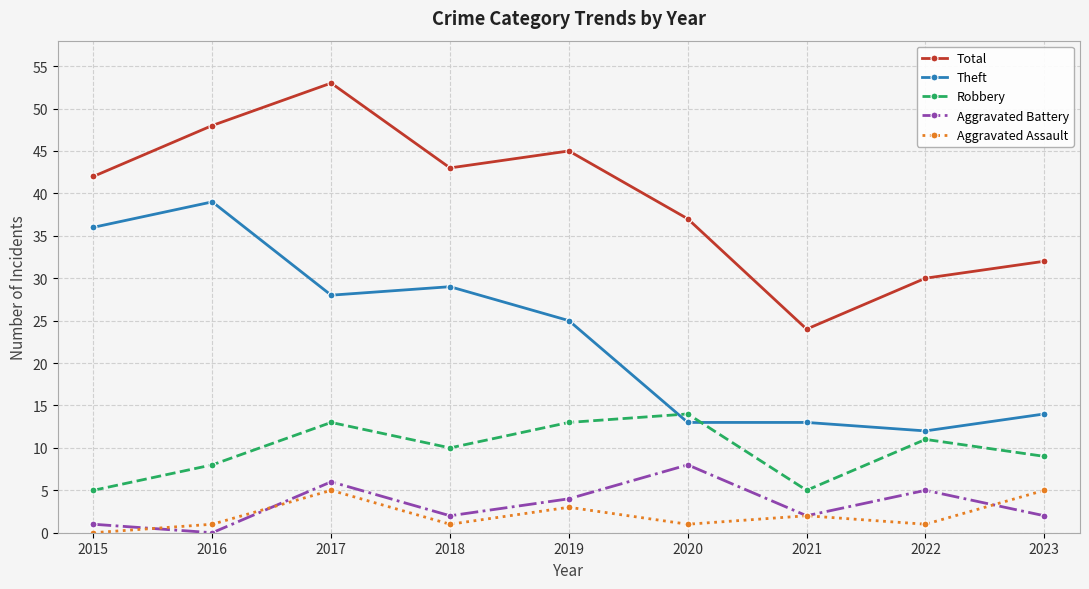

Which series has the widest spread of values?

Total